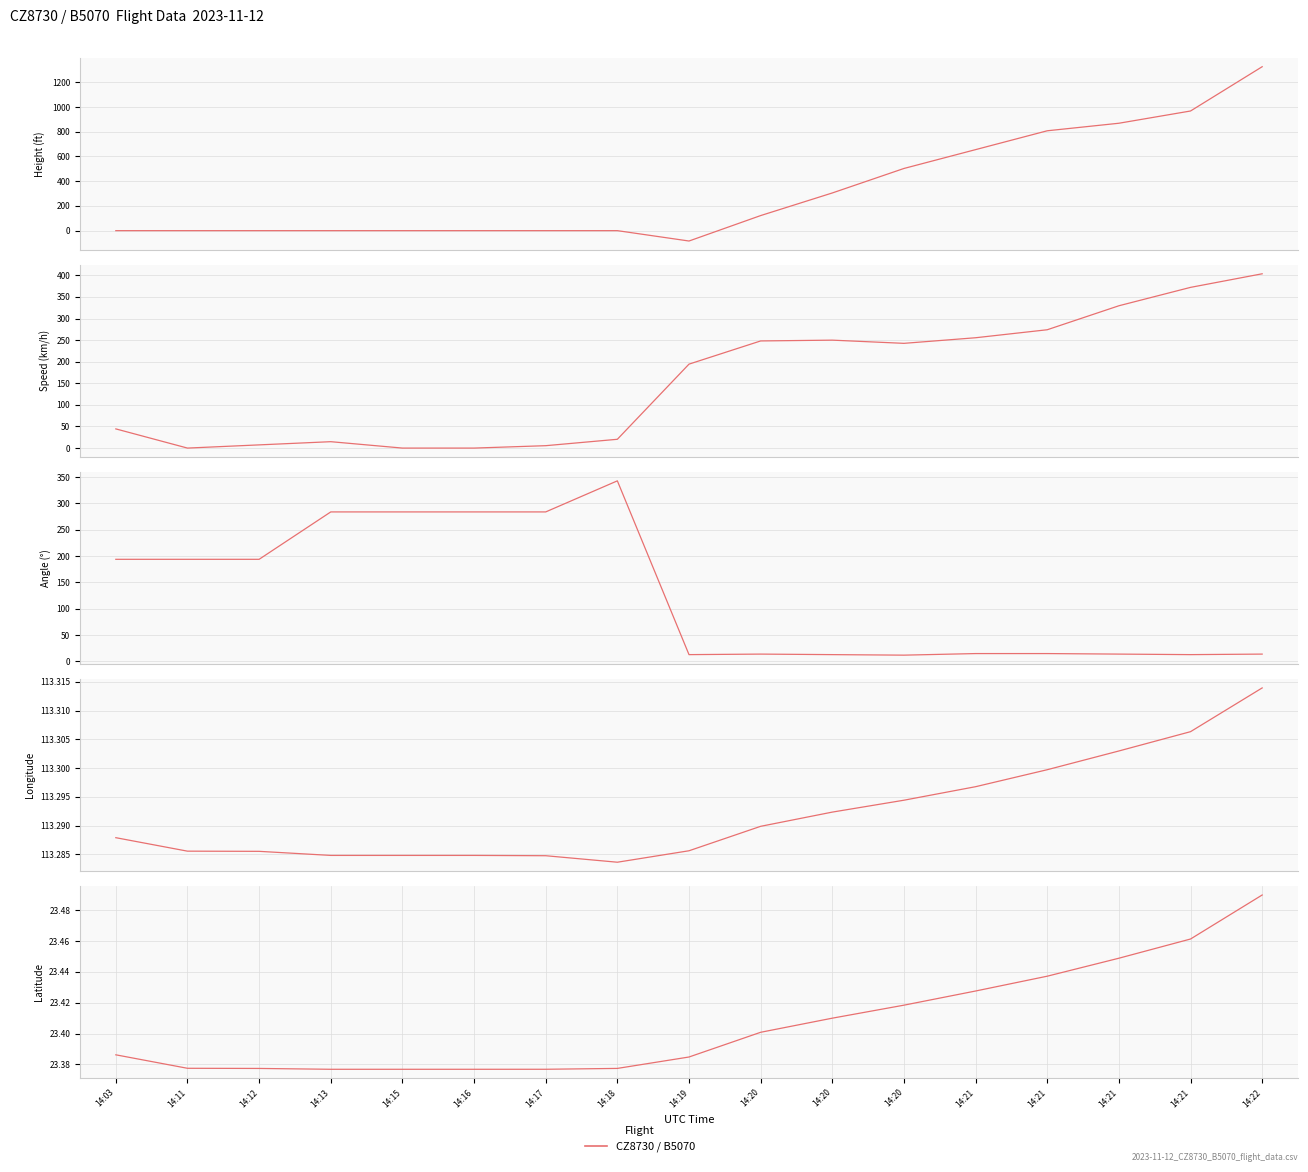

At which category does Speed reach its first local peak?

14:13